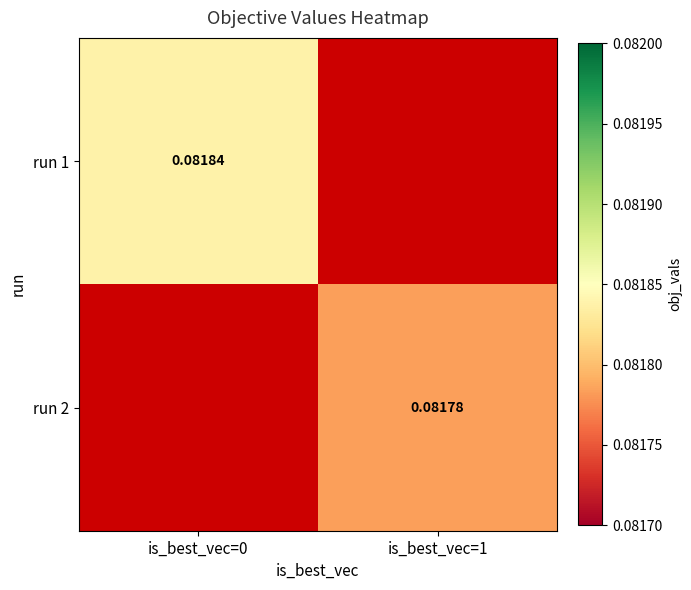

Rank the series at is_best_vec=0 from highest to lowest value.

run 1, run 2